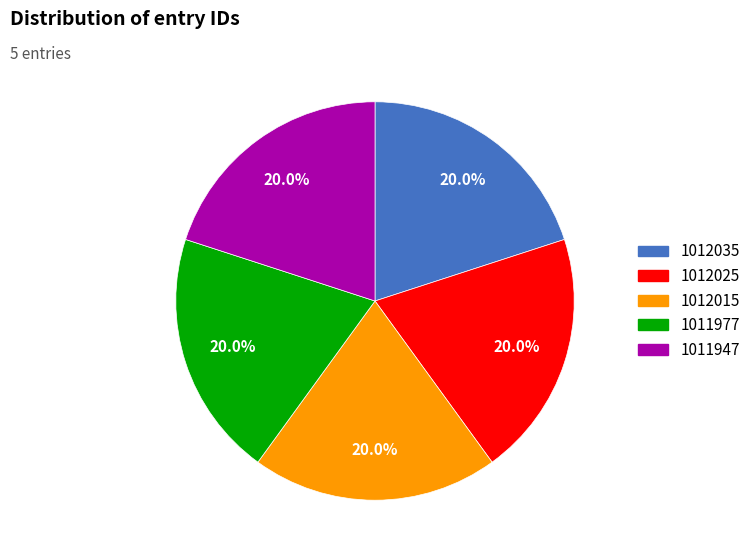

What portion of the pie excludes 1012015?

80.0%